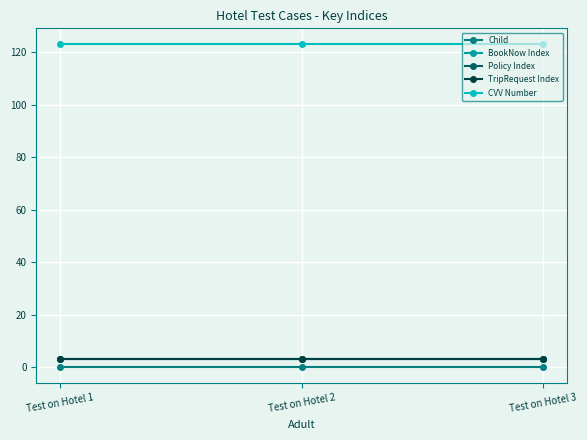

The CVV Number series shows 27 at Test on Hotel 3. True or false?

False